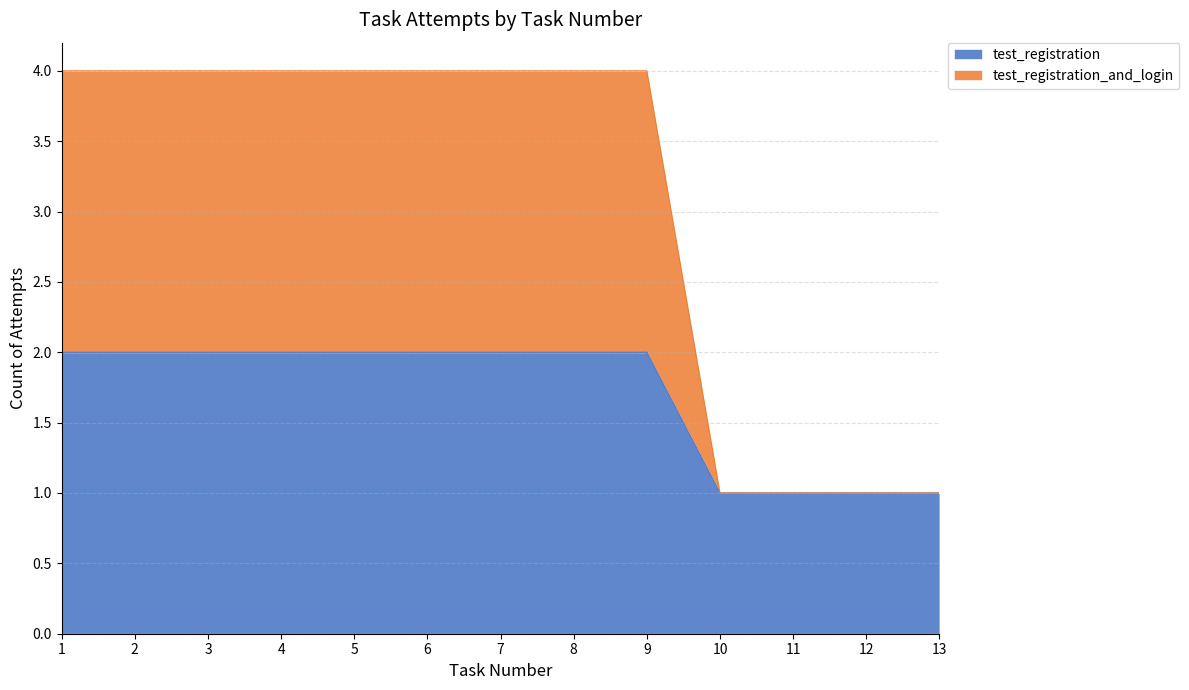

Which category has the lowest value across all series?

10